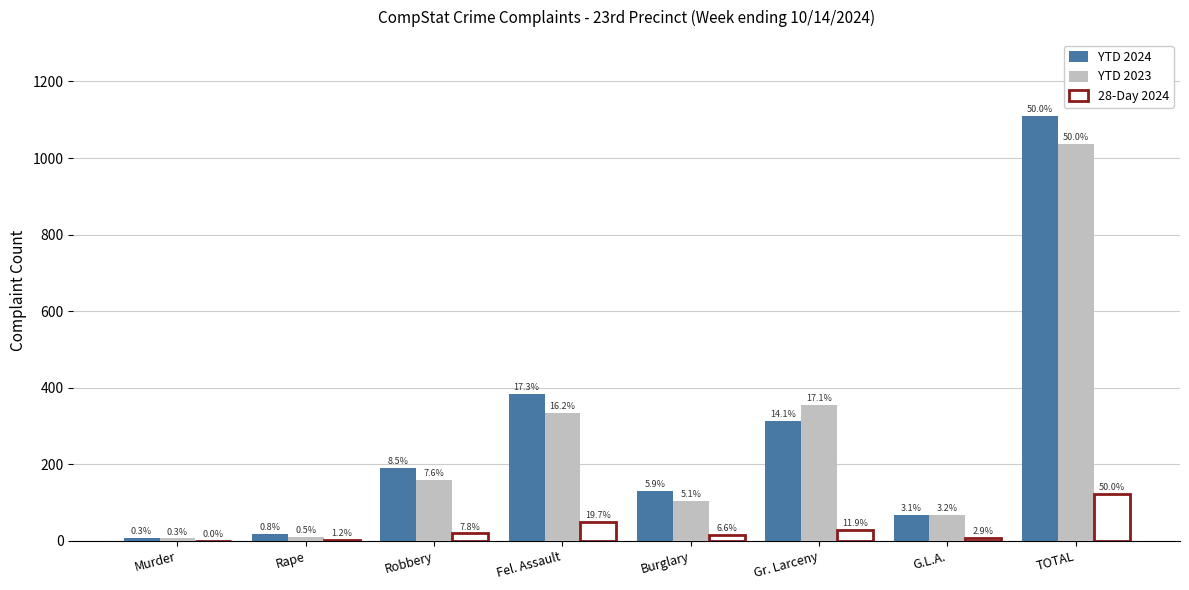

What are all the series names shown in the legend?

YTD 2024, YTD 2023, 28-Day 2024